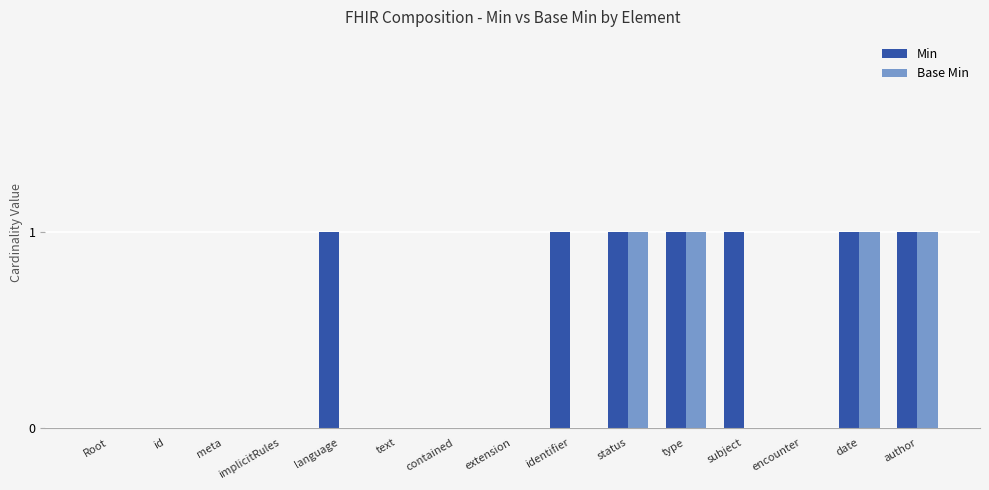

The value of Min at author is 1. True or false?

True